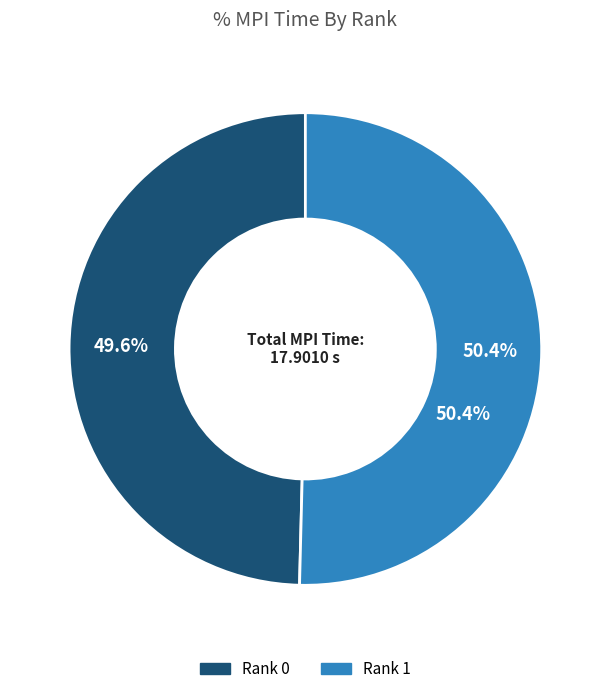

What is the majority slice?

Rank 1